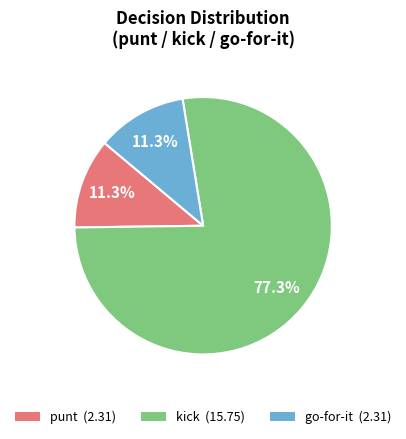

Does any single category account for the majority?

Yes